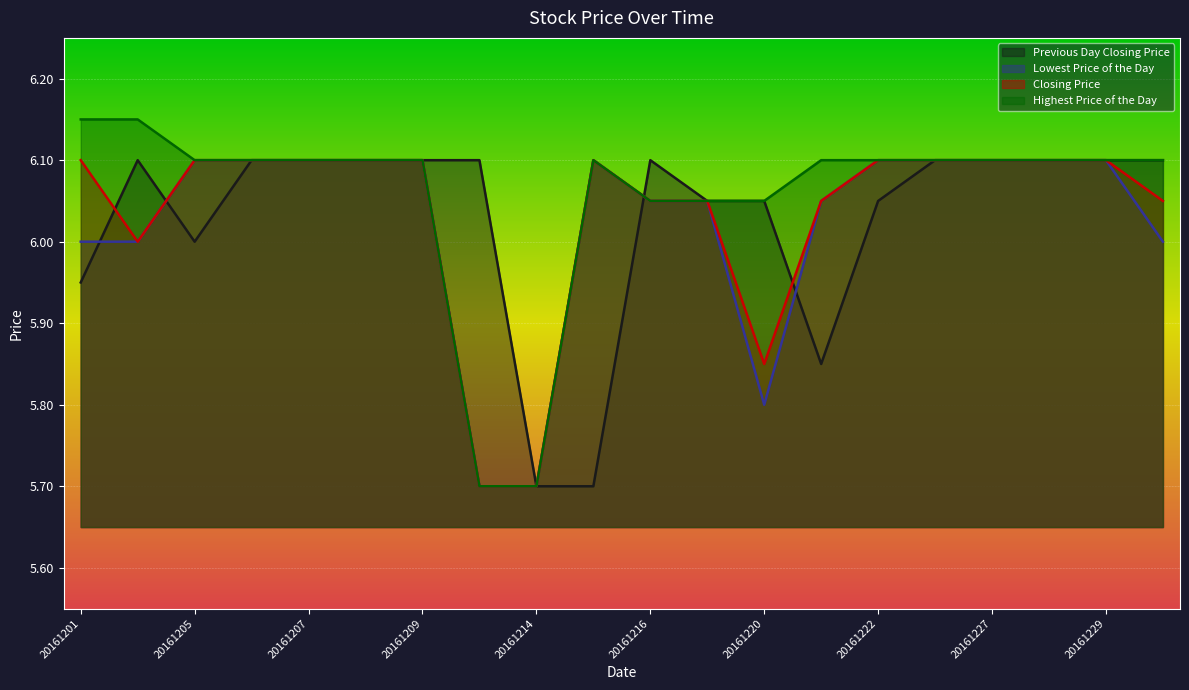

How many interior local valleys does the Previous Day Closing Price series have?

2